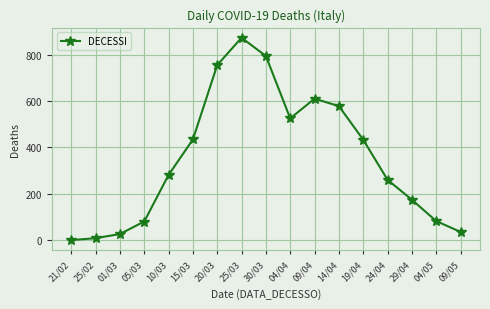

What is the label of the 12th point from the right?

15/03